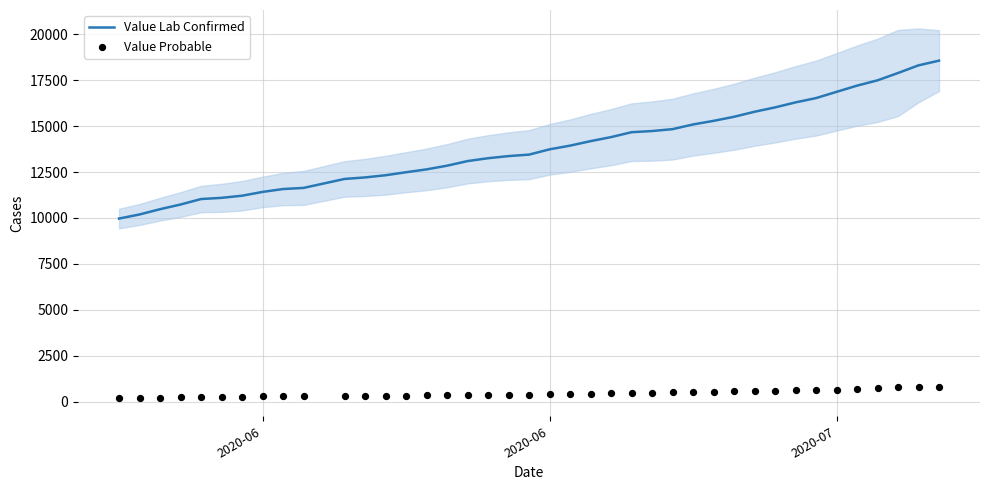

What are all the series names shown in the legend?

Value Lab Confirmed, Value Probable